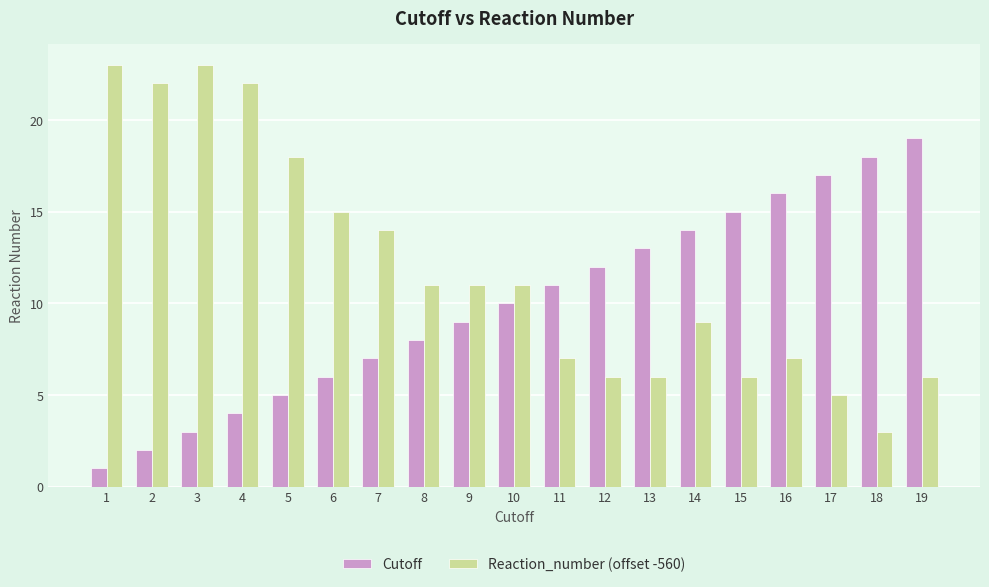

What is the value of the Reaction_number (offset -560) bar at the 15th from the left?

6